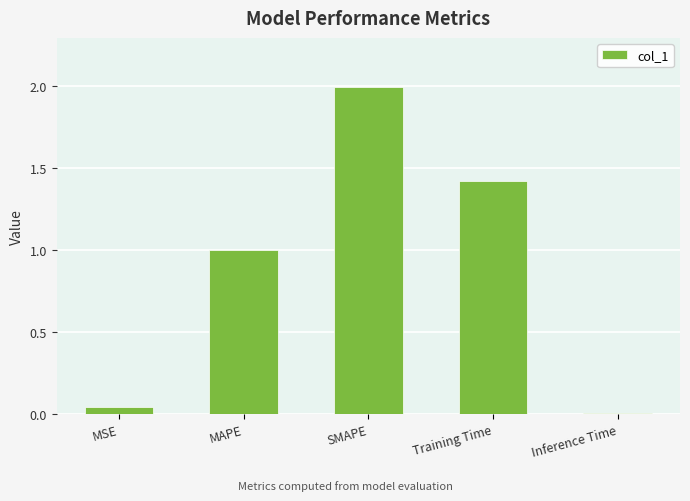

What is the difference between the maximum and minimum values?

2.0